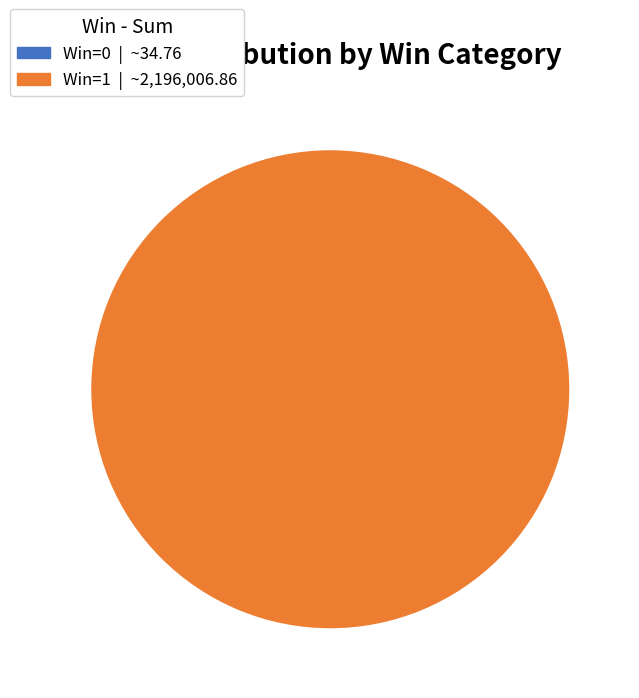

Does any single category account for the majority?

Yes